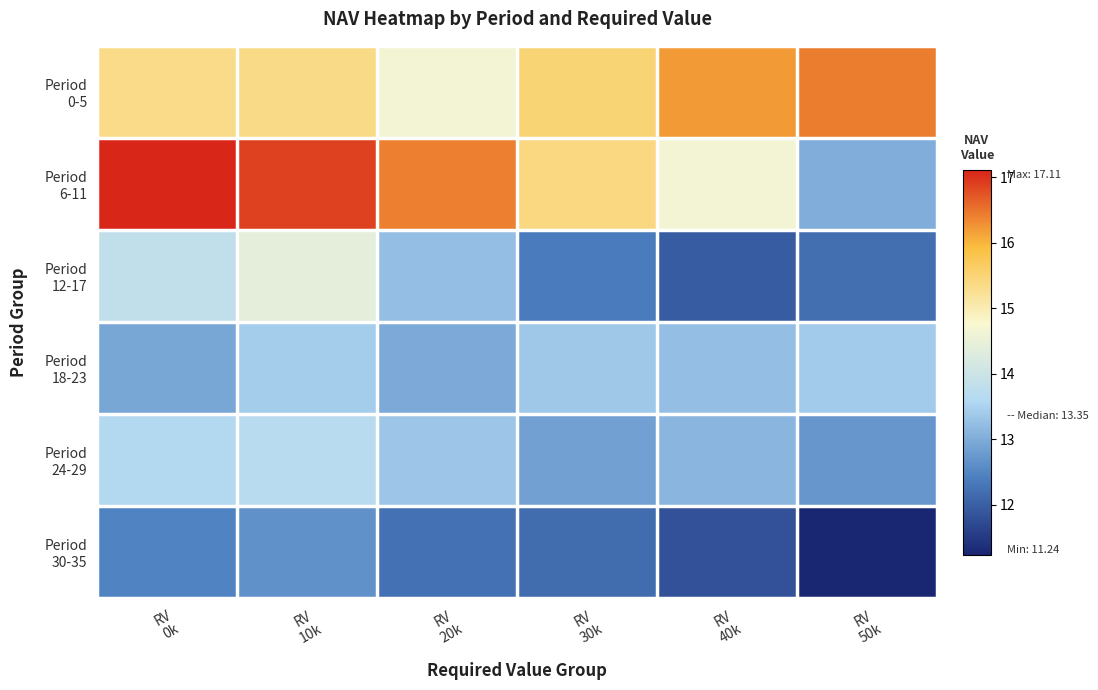

What is the difference between the highest and lowest values at RV
20k?

4.2